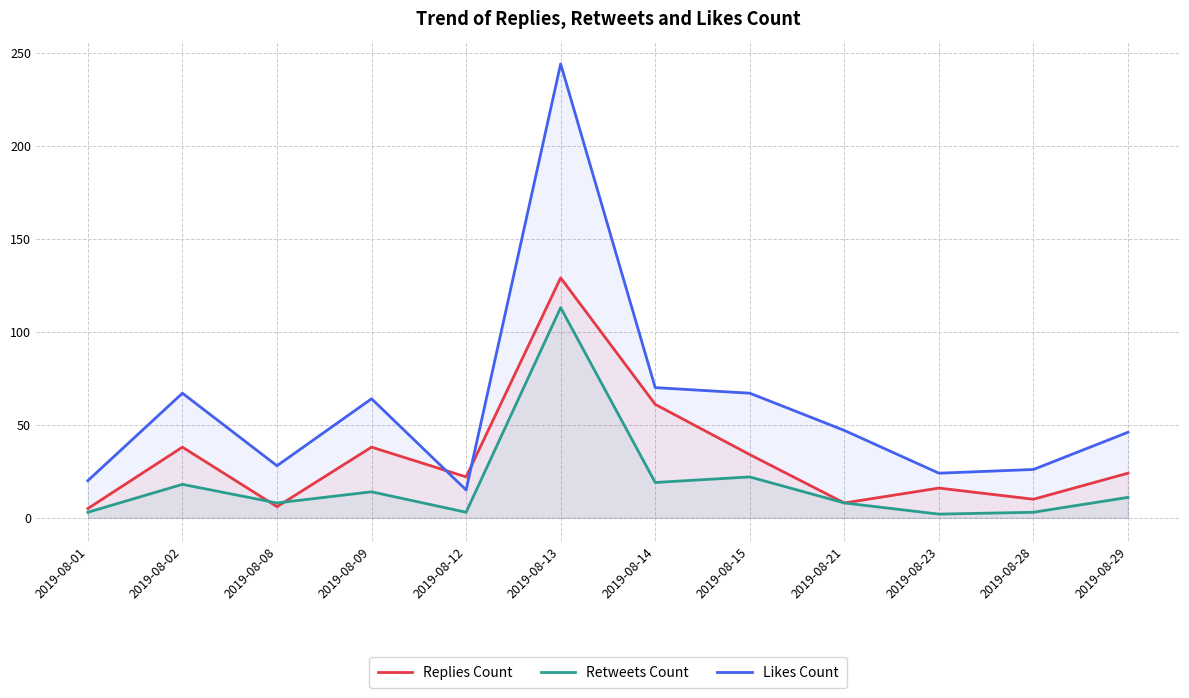

What value does the Replies Count series have at 2019-08-14, to the nearest 50?

50